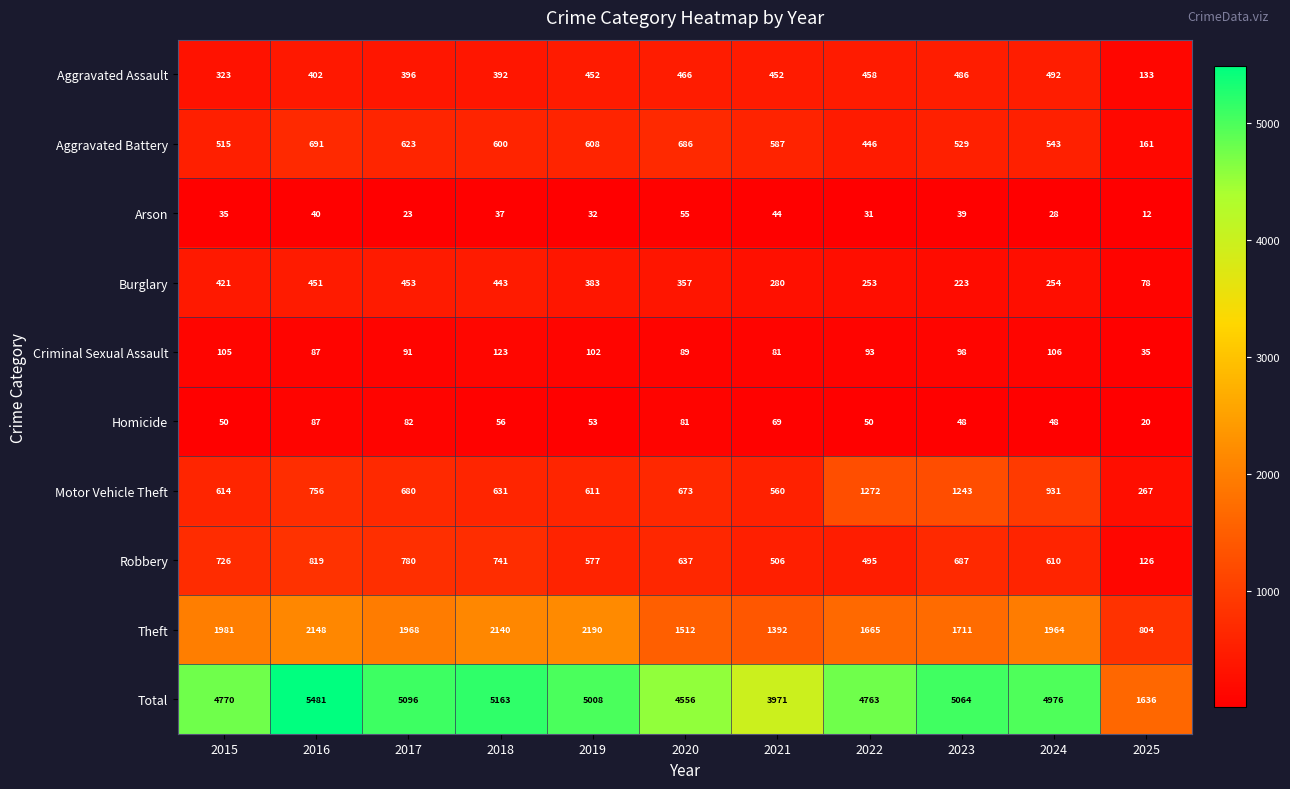

Is it true that Theft equals 2062 at 2020?

False